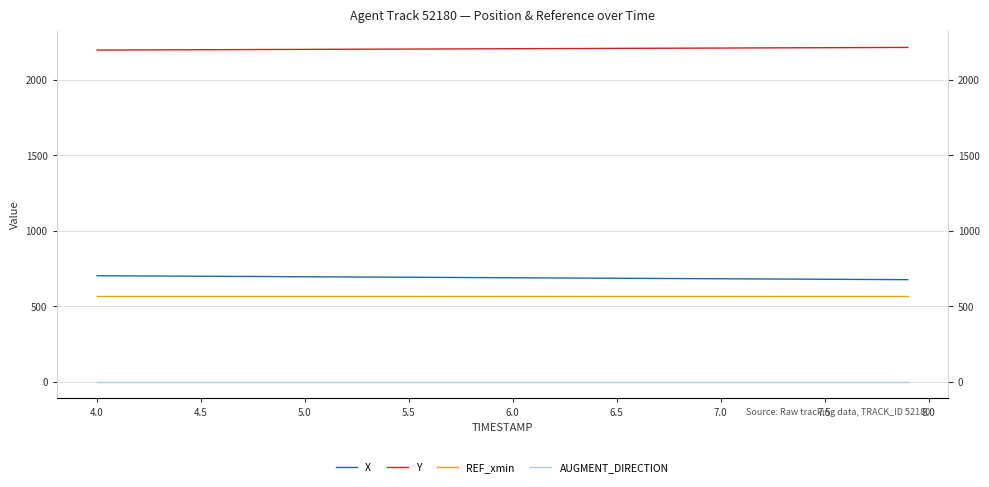

What is the minimum value for REF_xmin?

566.6